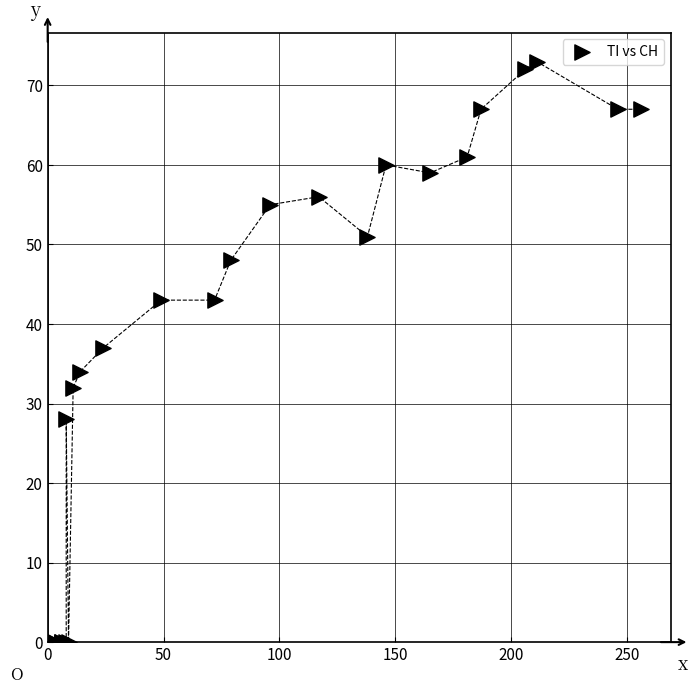

What Y value in the scatter plot is closest to 36?

37